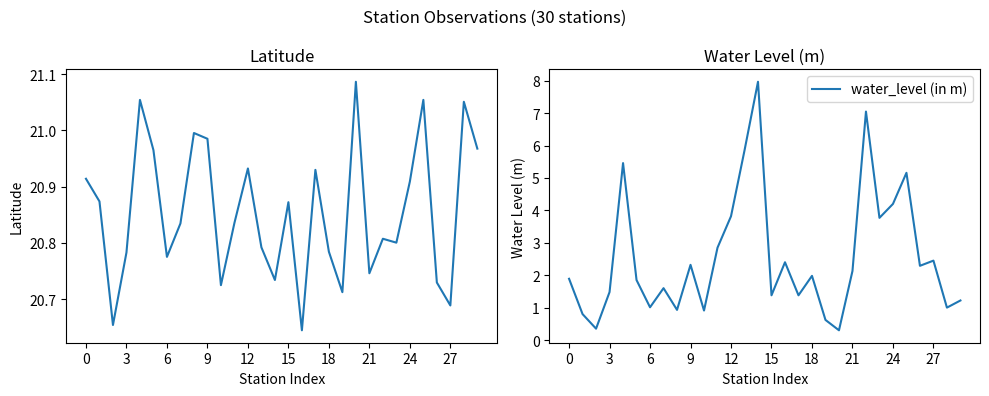

True or false: lat and water_level (in m) cross at least once.

False